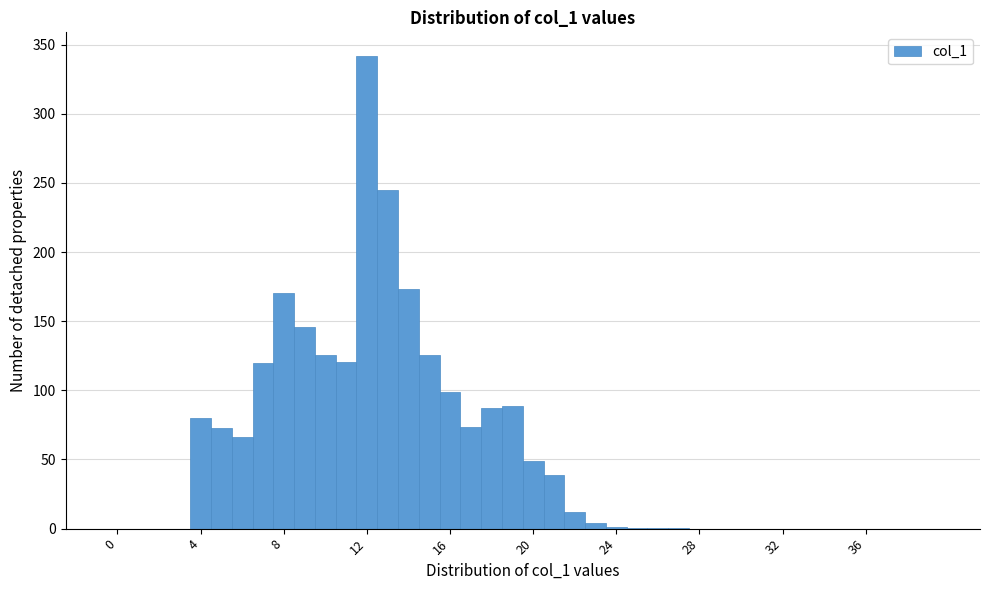

Read against the x-axis, roughly where is the centre of the tallest bar?

12.0